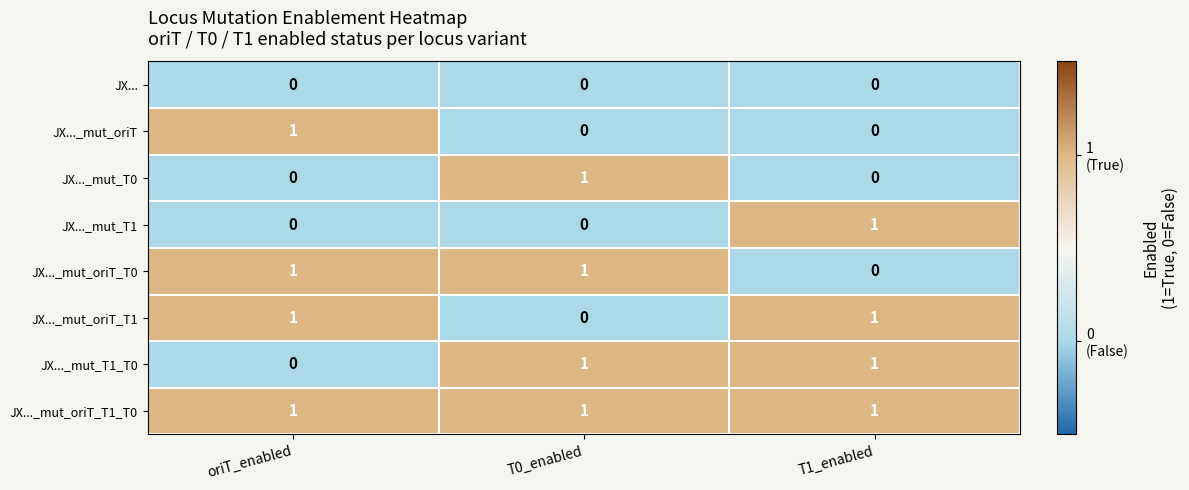

How many data points does each series have?

3